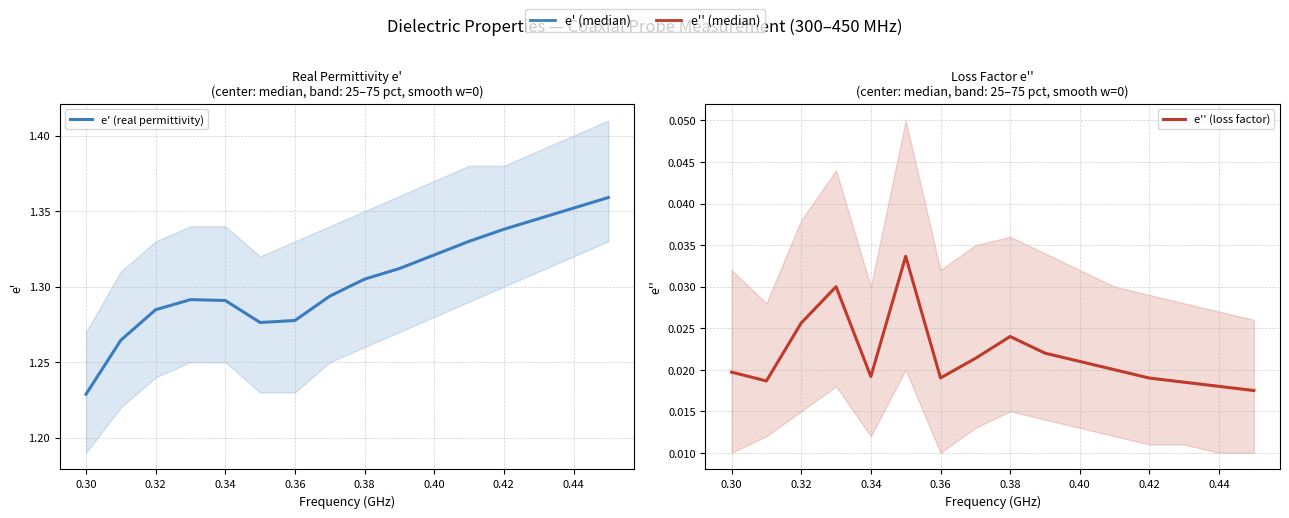

Rank the series by their maximum value, from highest to lowest.

e' (real permittivity), e'' (loss factor)